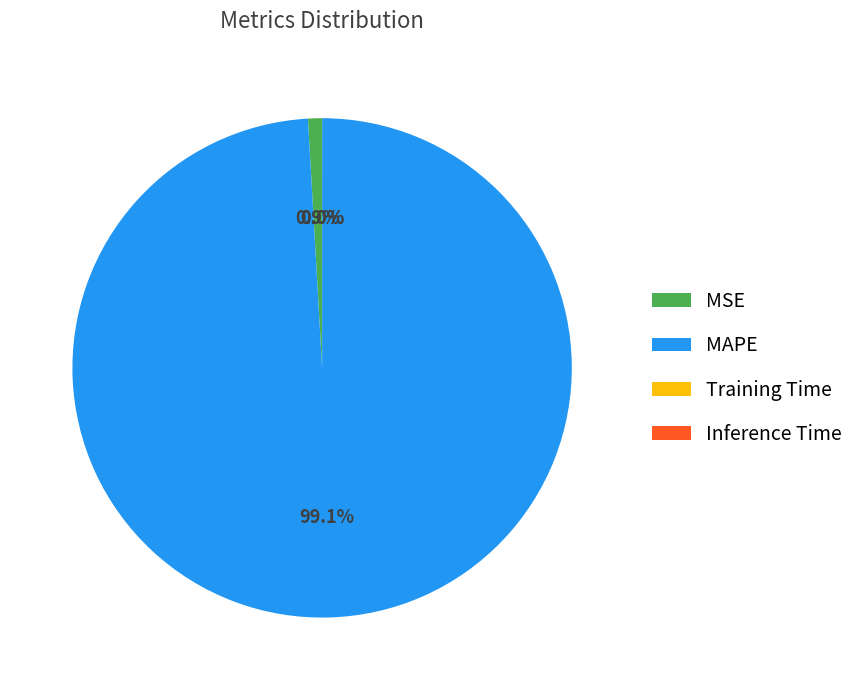

Does MAPE represent more than half of the total?

Yes